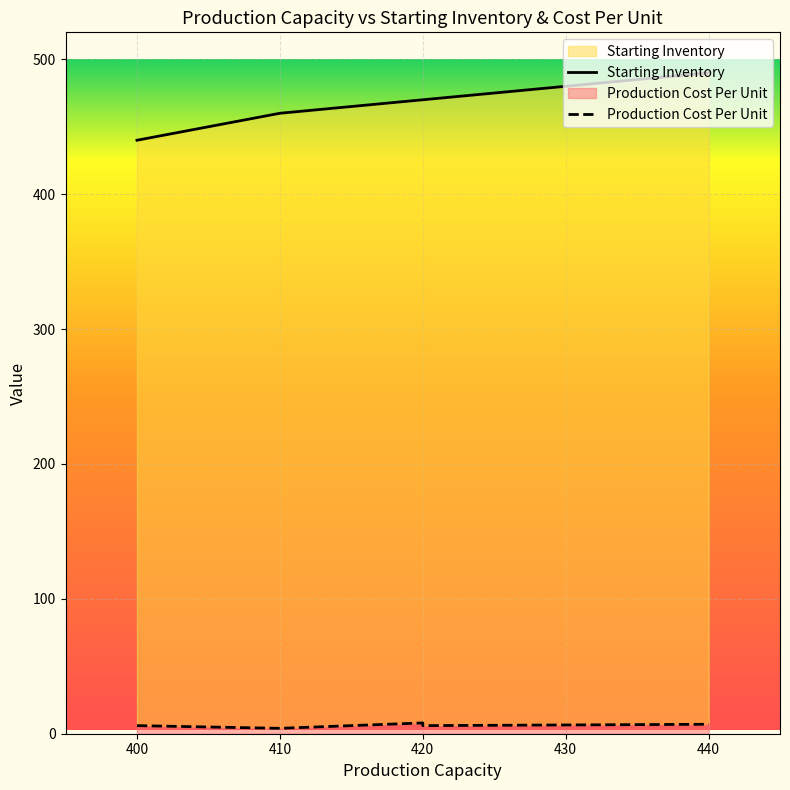

Does the chart display data point markers on the line(s)?

No